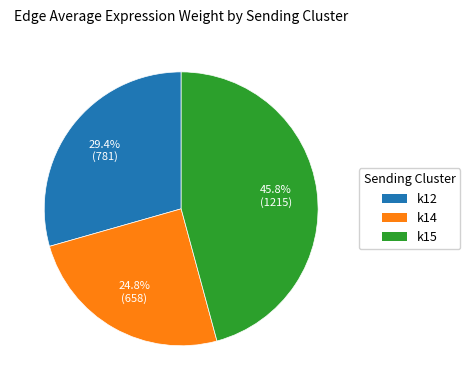

Is there a majority slice in this chart?

No